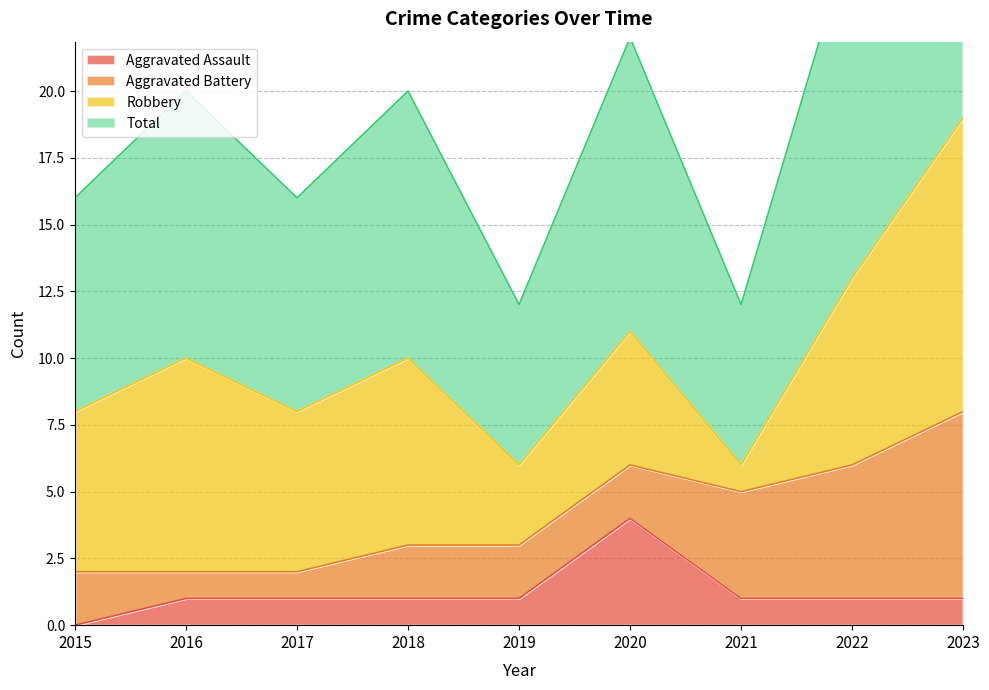

What is the sum of all Total values?

91